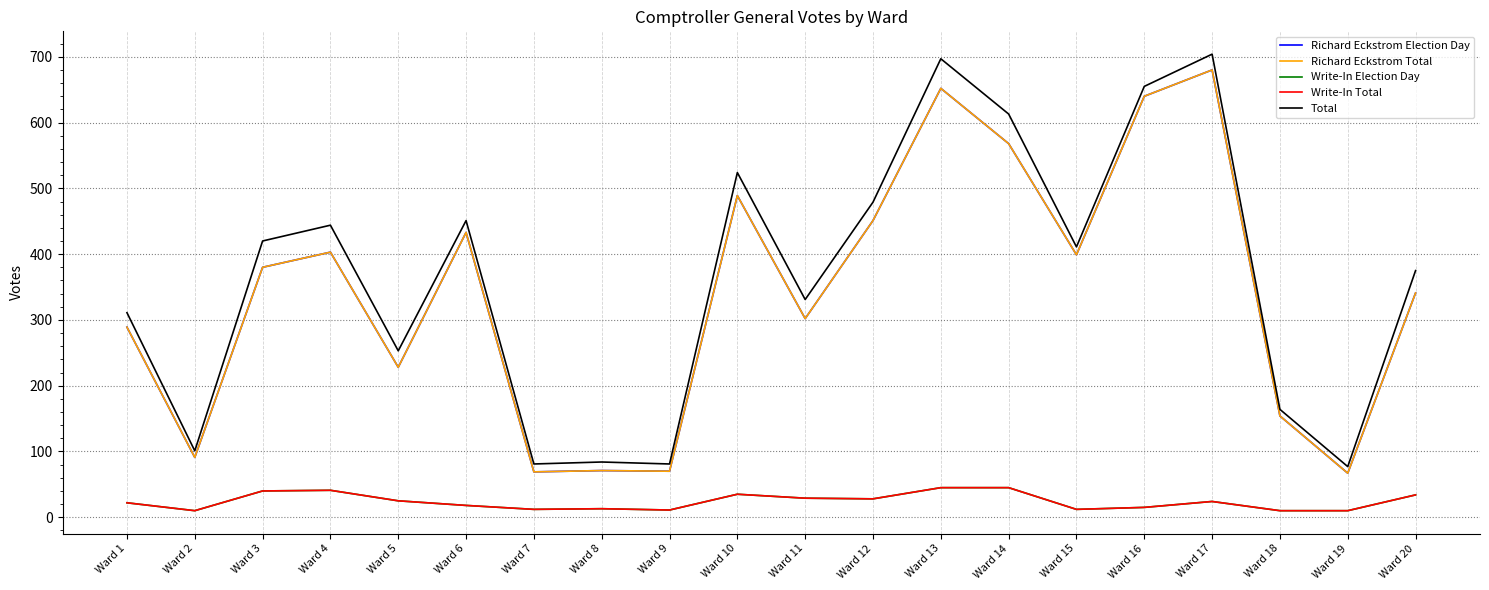

True or false: Richard Eckstrom Election Day and Write-In Total cross at least once.

False